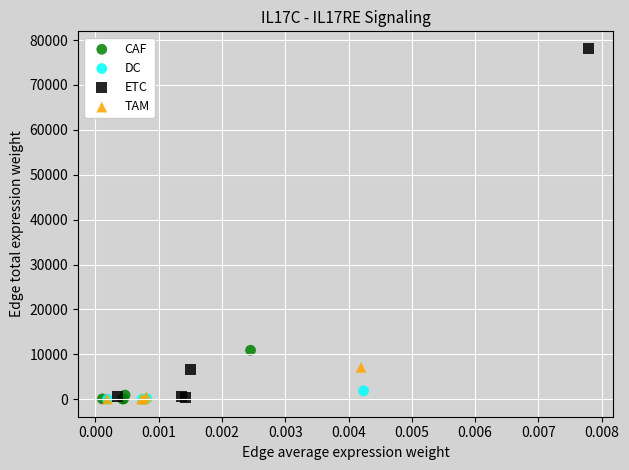

Which series contains the highest Y value?

ETC